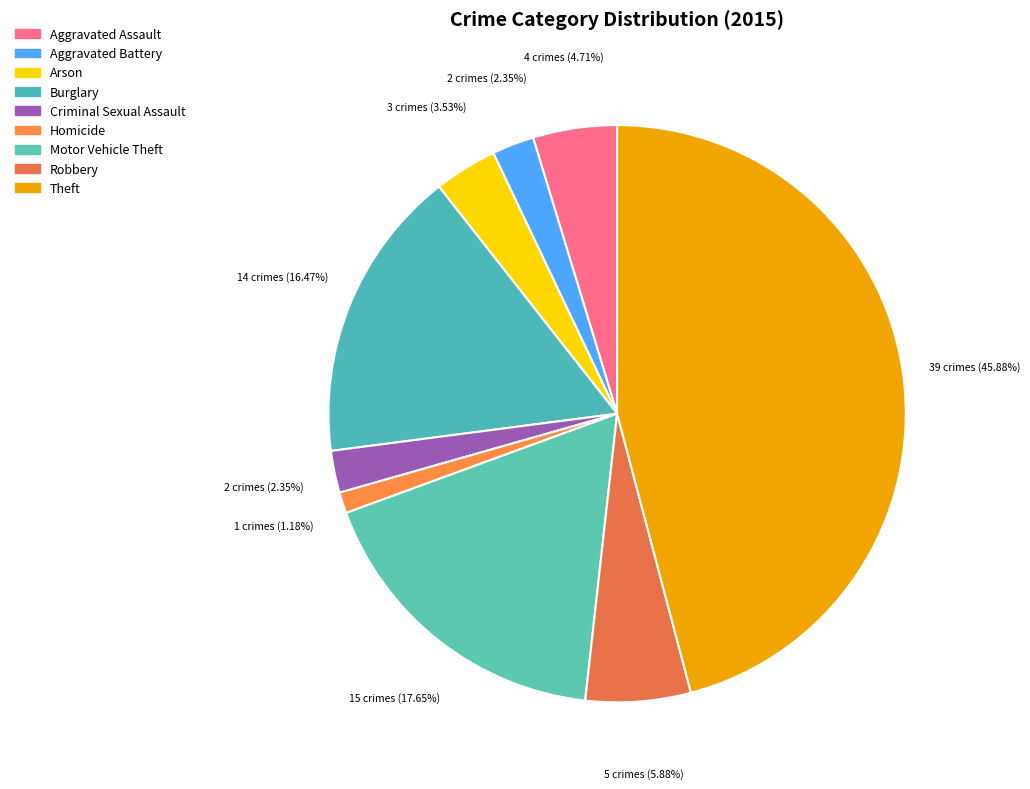

What is the largest slice in the pie chart?

Theft